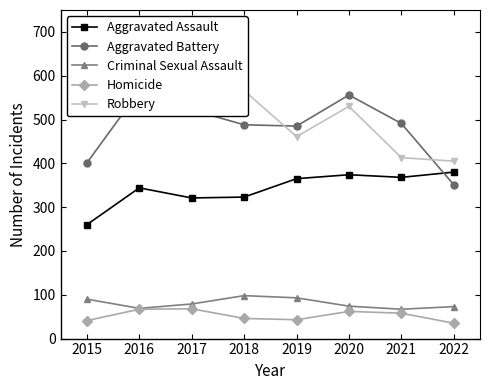

What is the value of the Criminal Sexual Assault point at the 6th from the left?

74